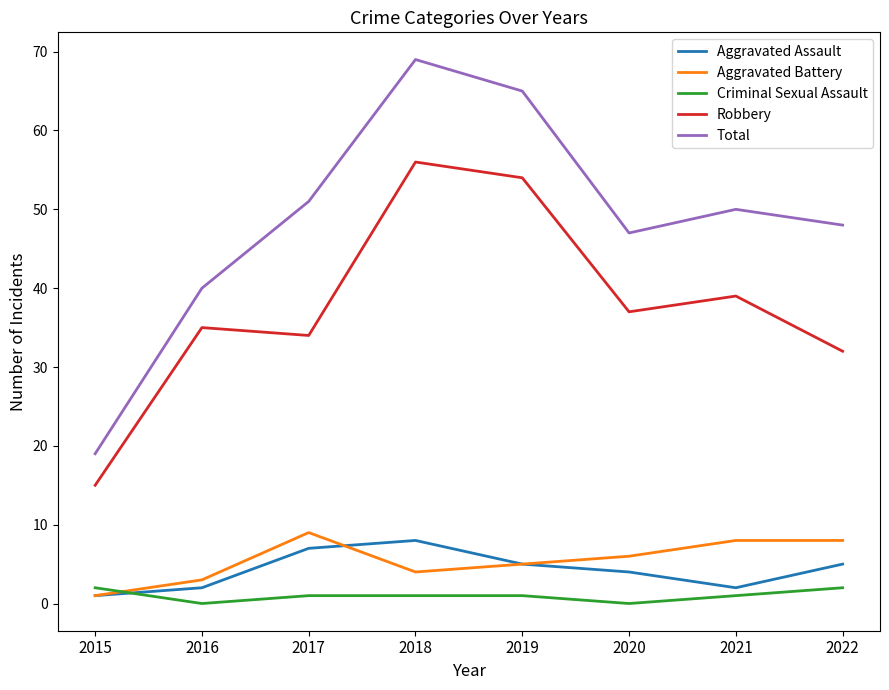

Rank the series by their maximum value, from highest to lowest.

Total, Robbery, Aggravated Battery, Aggravated Assault, Criminal Sexual Assault